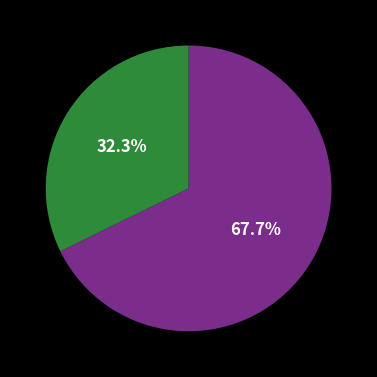

Does any single category account for the majority?

Yes